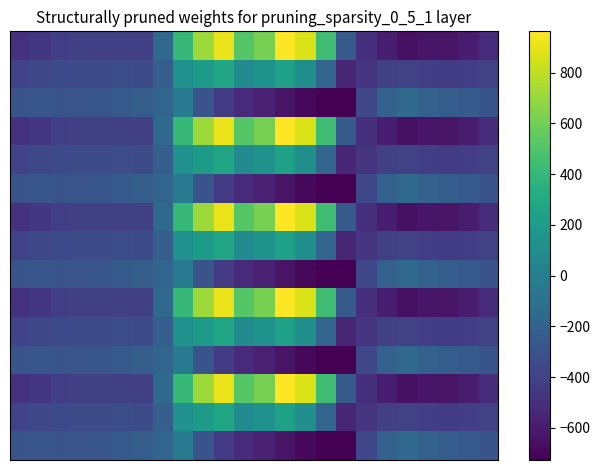

At which category does the chart reach its peak across all series?

13